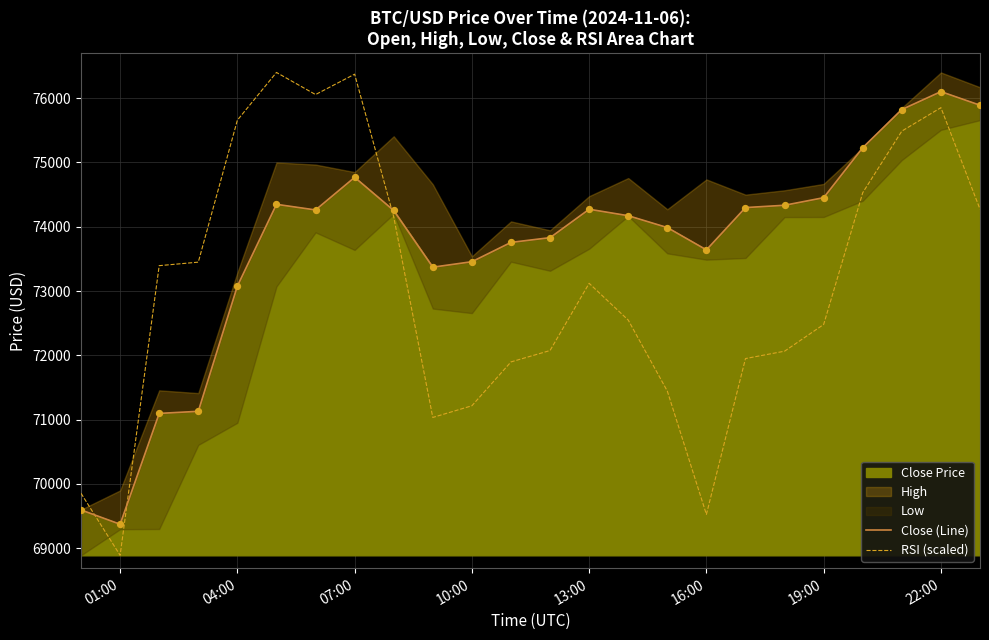

At which category is the sum across all series the highest?

22:00